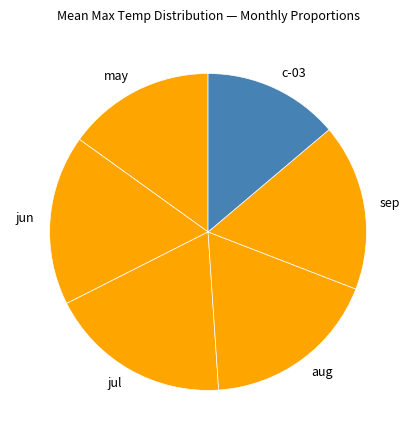

Combined, do c-03 and sep account for over 50%?

No